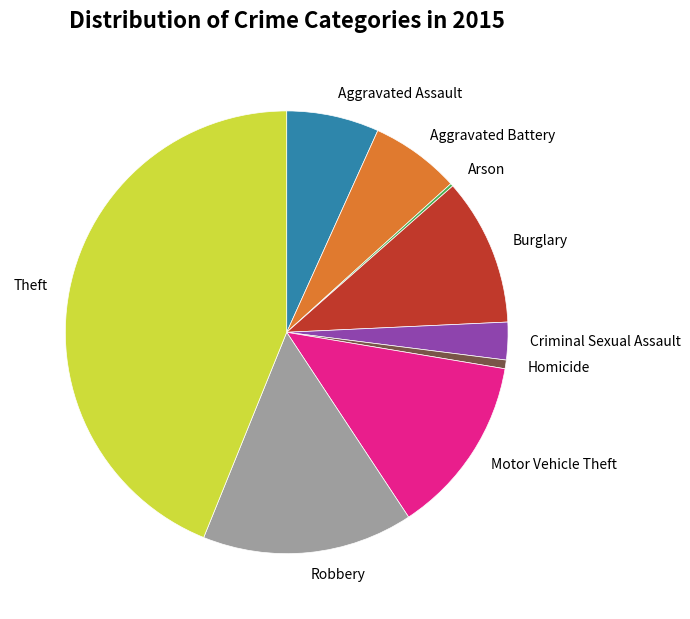

Combined, do Aggravated Battery and Criminal Sexual Assault account for over 50%?

No